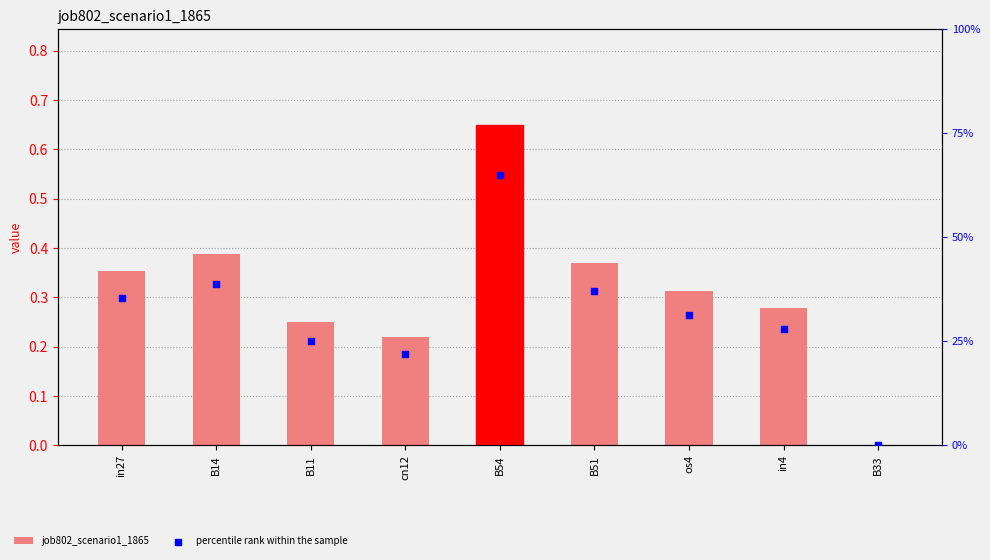

Is the value of job802_scenario1_1865 at B14 greater than the value of percentile rank within the sample at in4?

Yes